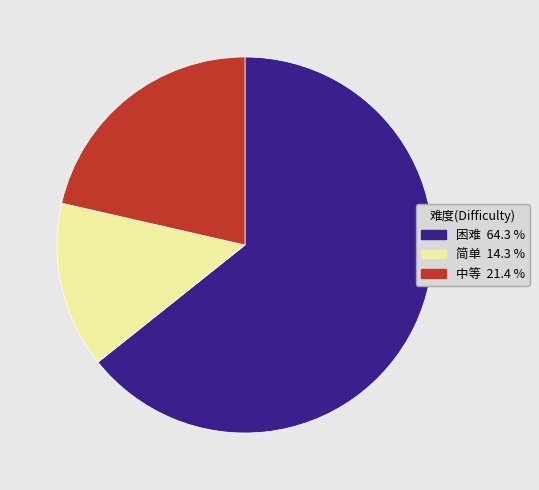

Does any single category account for the majority?

Yes